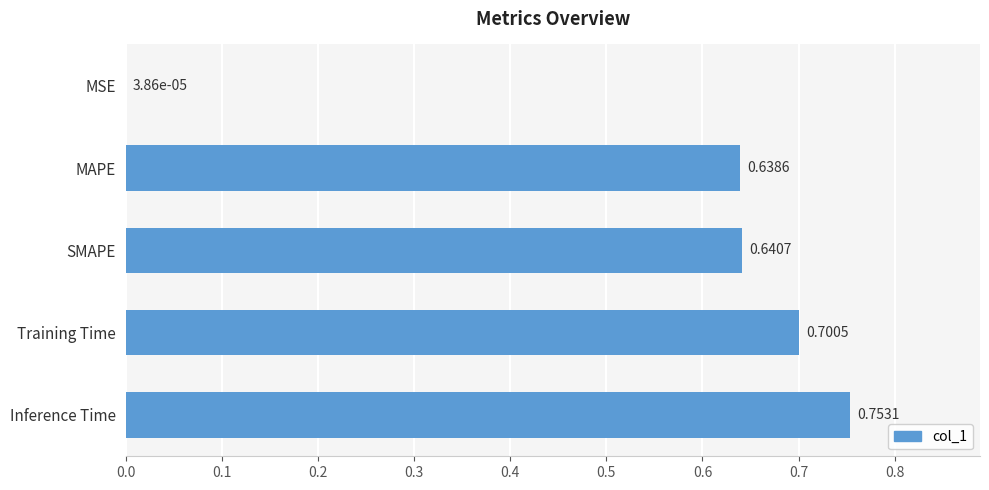

What is the average value?

0.5